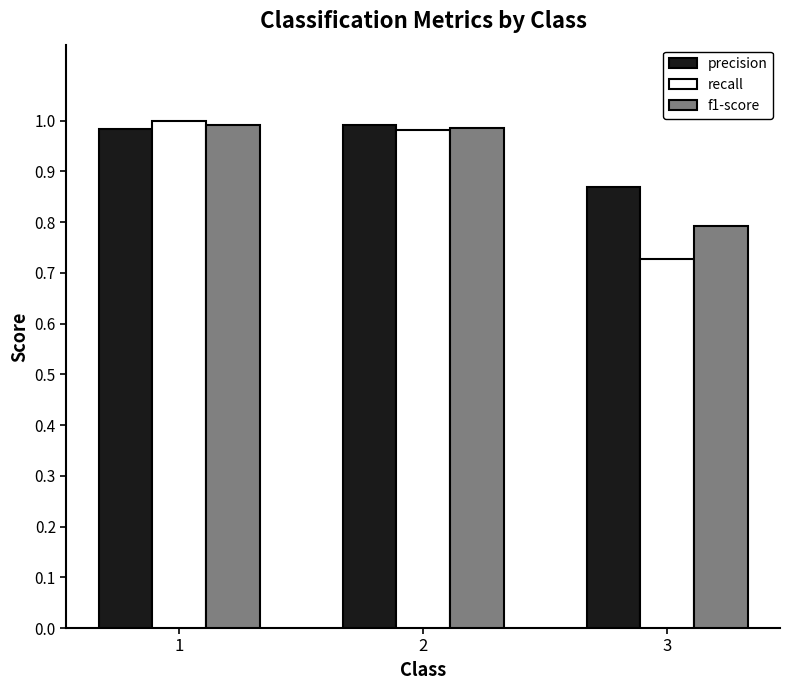

Is the value of recall at 2 greater than the value of f1-score at 3?

Yes